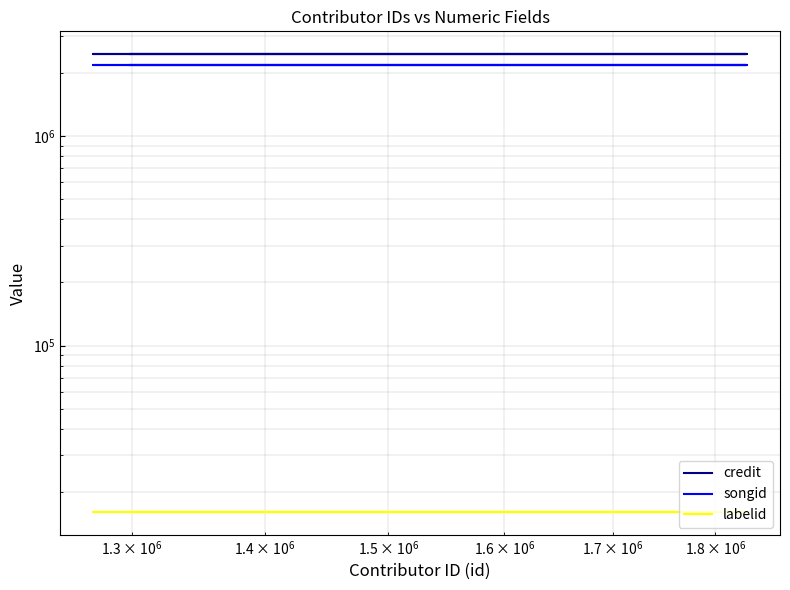

True or false: labelid and credit intersect in this chart.

False